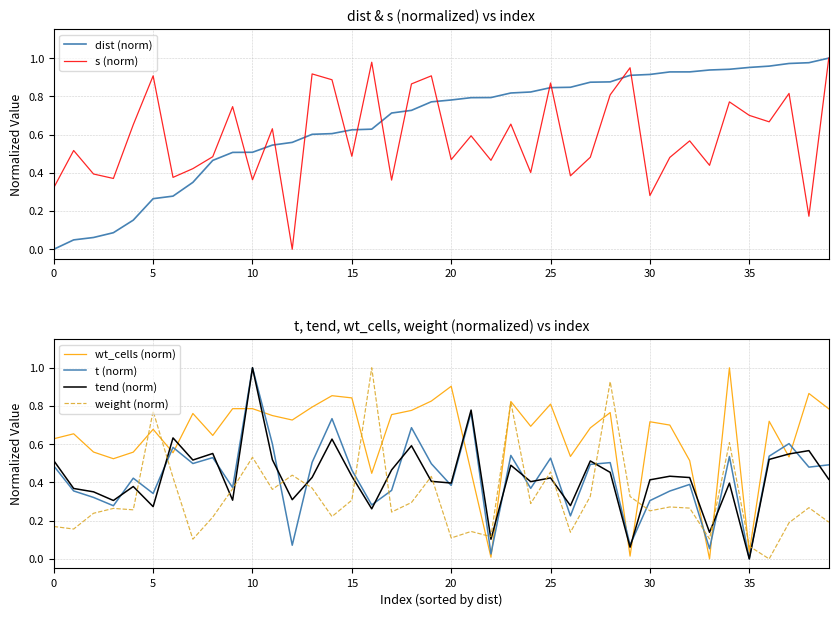

The t (norm) series shows 1.3 at 14. True or false?

False